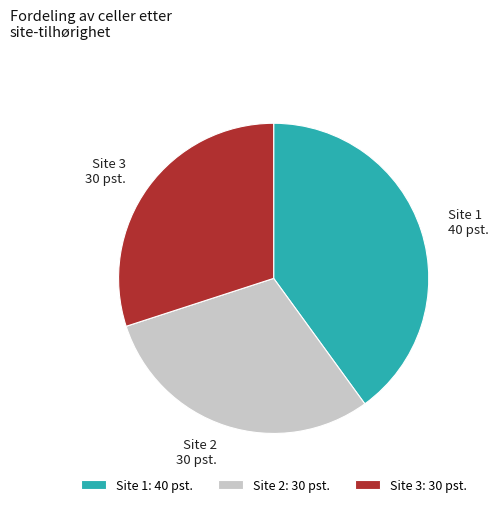

Does Site 2 account for over 50% of the chart?

No